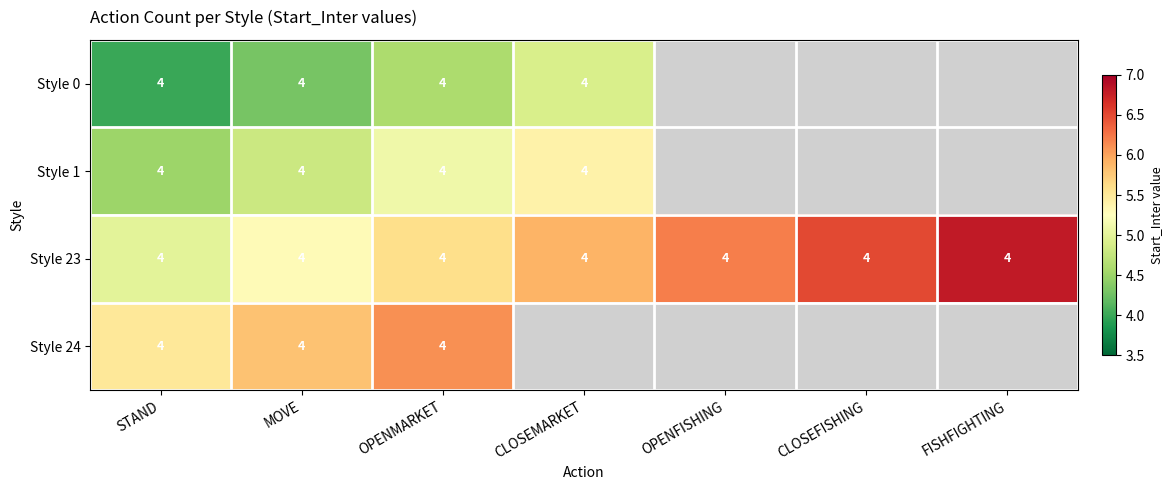

What is the sum of the Style 23 values at OPENMARKET and MOVE?

8